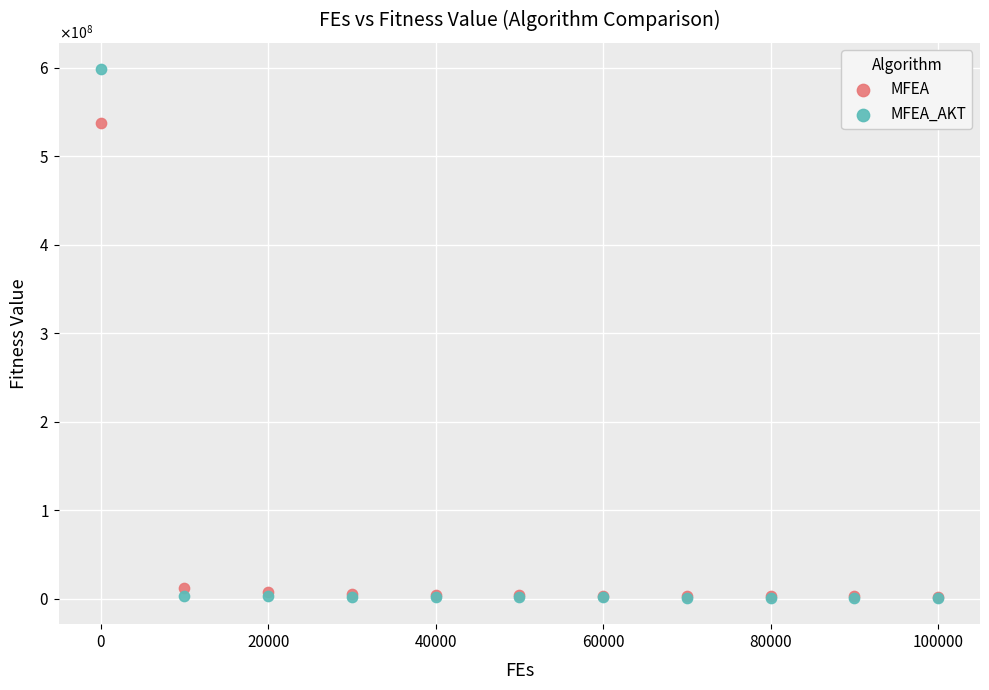

What are all the series names shown in the legend?

MFEA, MFEA_AKT